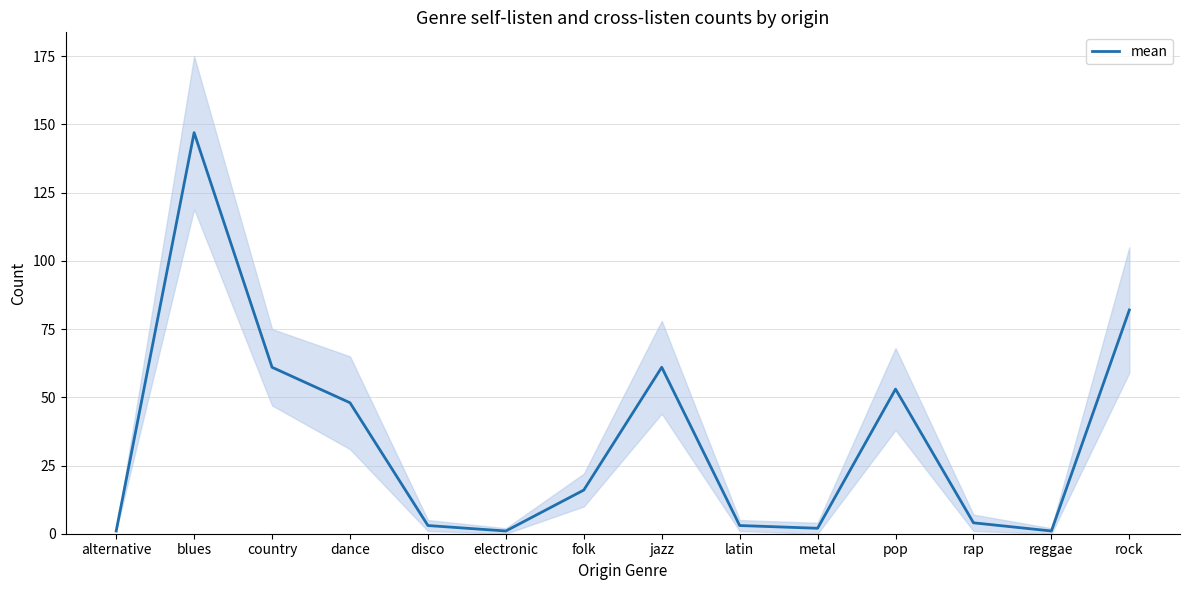

At which label is the value closest to 74?

rock